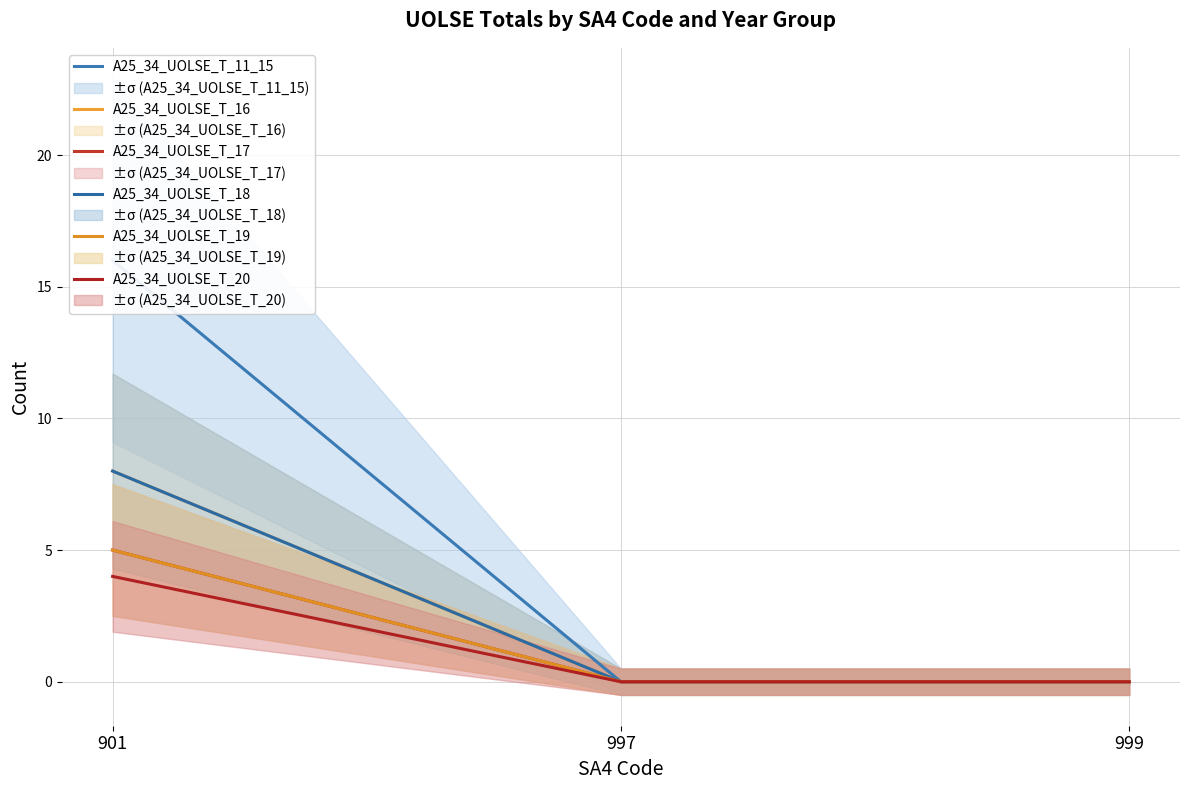

How many positive values does the A25_34_UOLSE_T_20 series have?

1